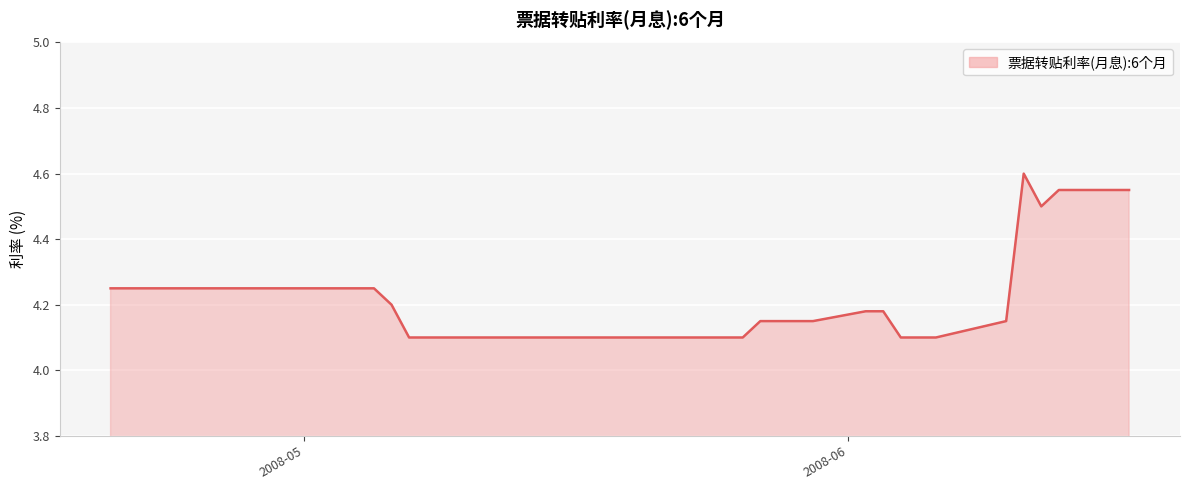

What is the ratio of the value at 2008-05-12 to the value at 2008-06-02?

1.0